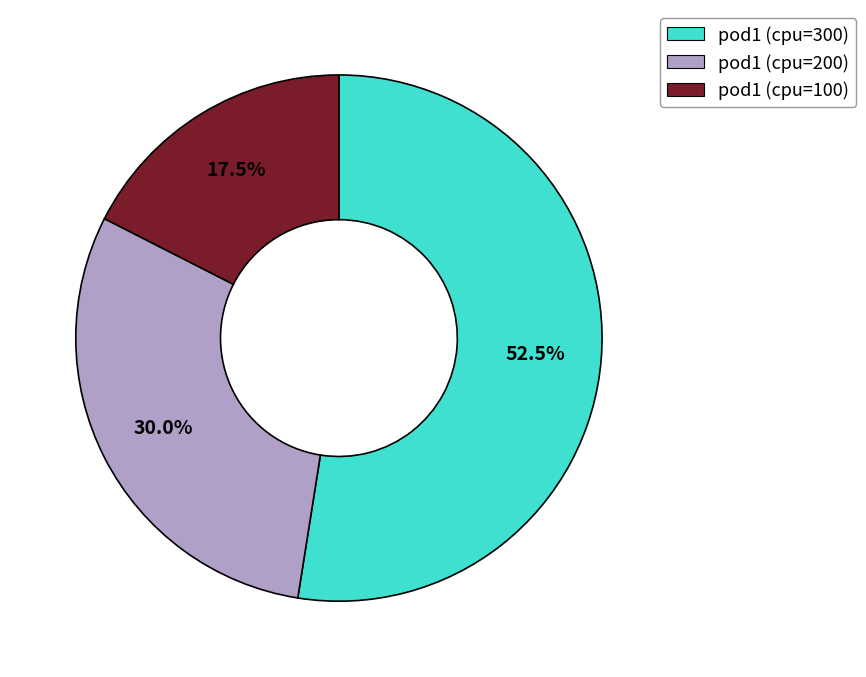

Between pod1 (cpu=200) and pod1 (cpu=100), which is larger?

pod1 (cpu=200)